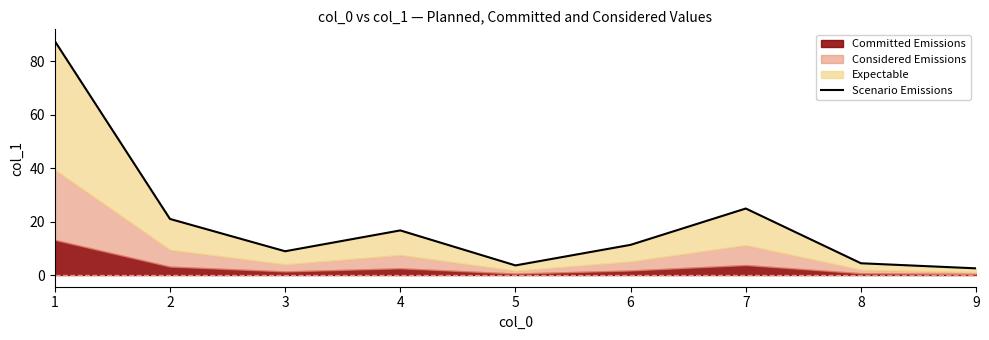

At which label does the data first exceed 11?

1